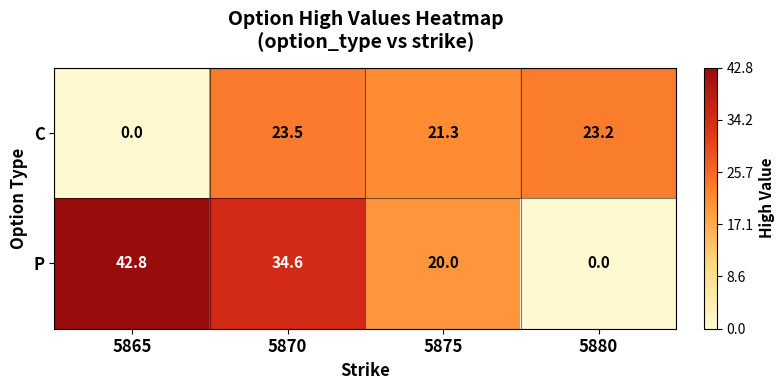

Between 5875 and 5880, which series saw the biggest shift?

P